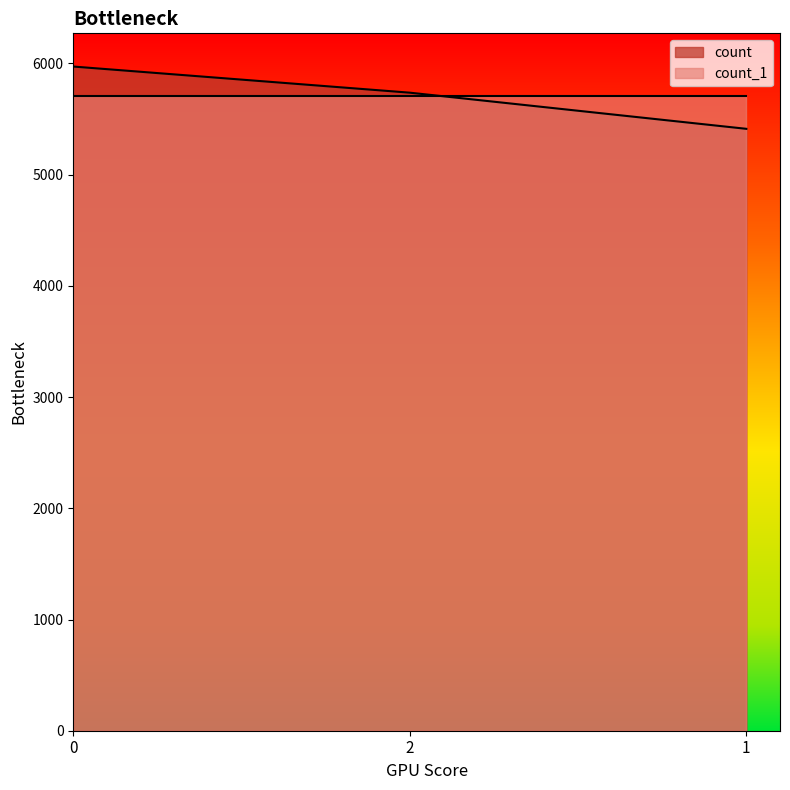

Reading right to left, extract all data points from this chart.

1=5412	2=5737	0=5972